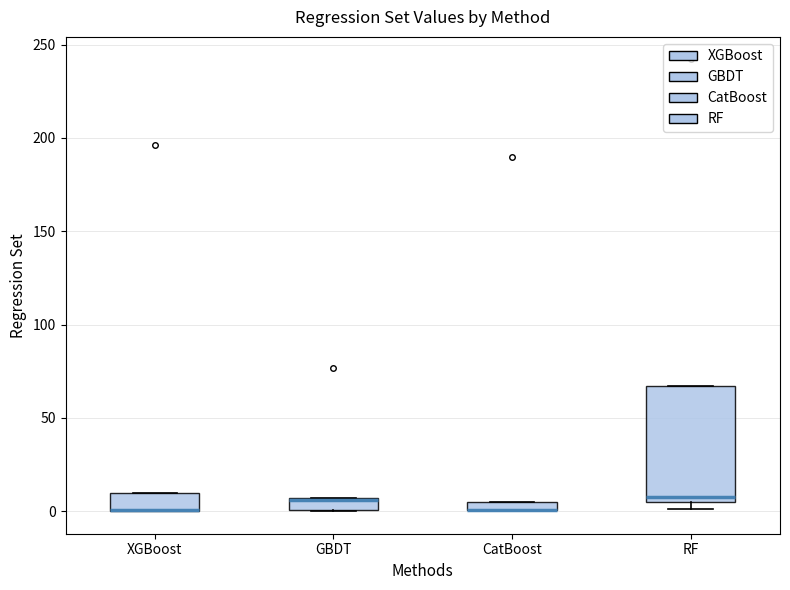

Which box is the tallest, from its lower edge to its upper edge?

RF